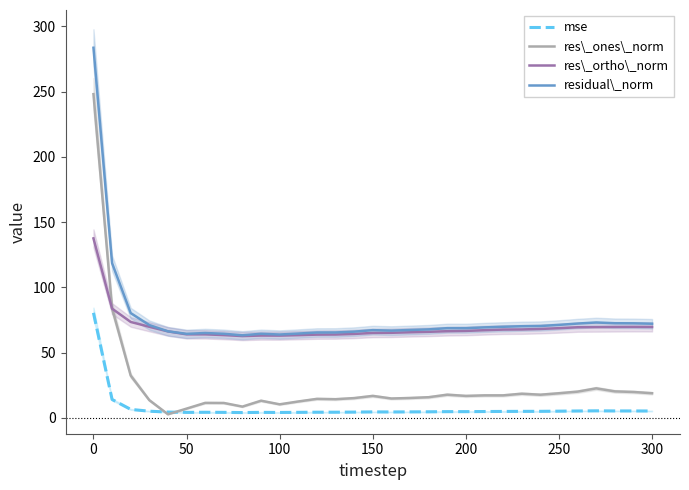

The res\_ortho\_norm series shows 87.7 at 100. True or false?

False